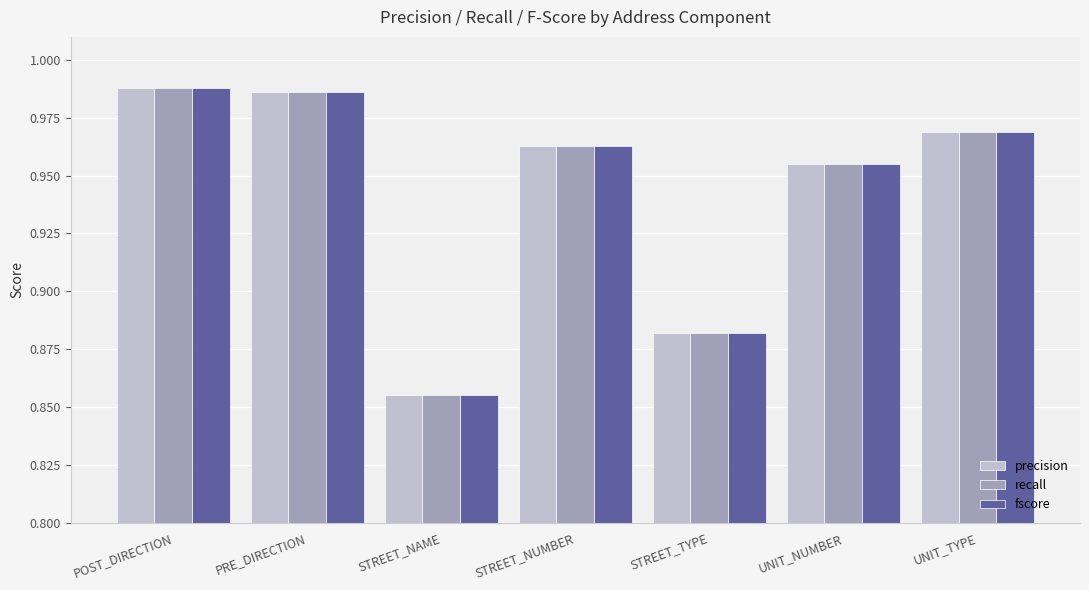

The recall series shows 1.4 at UNIT_TYPE. True or false?

False